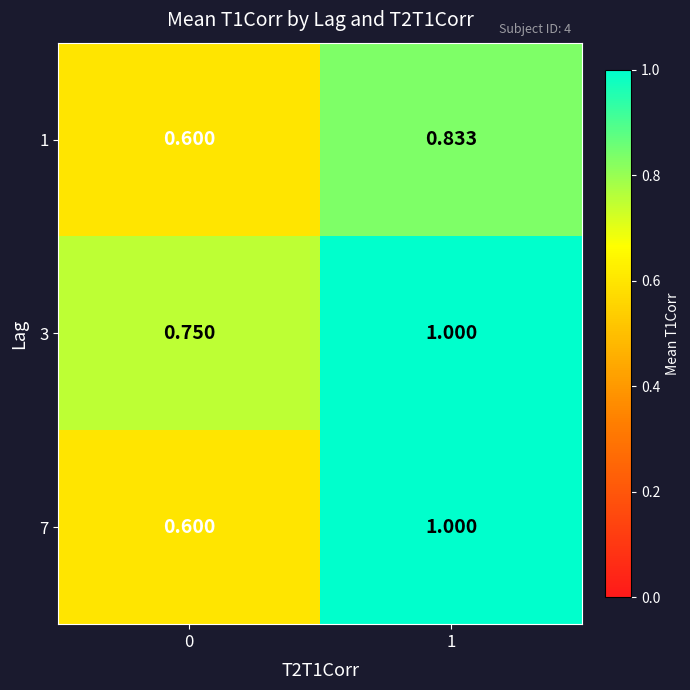

How many data points in 7 are less than 1?

1